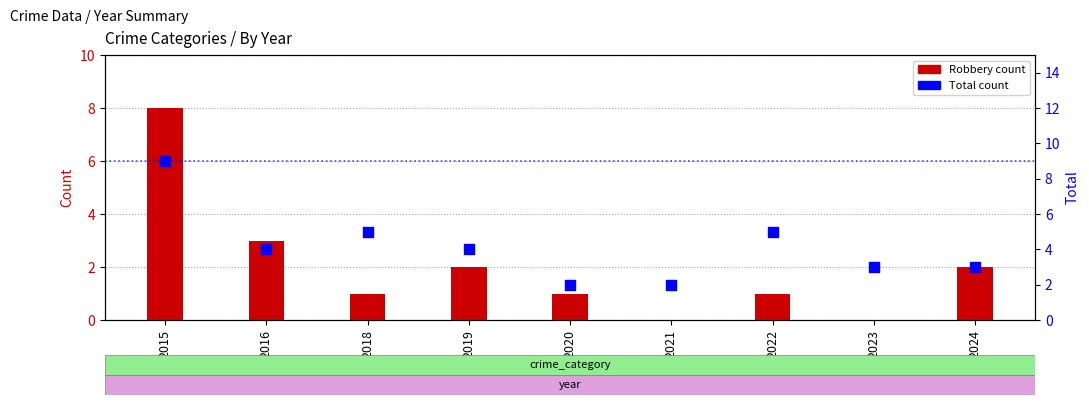

Which series has the largest total across all categories?

Total